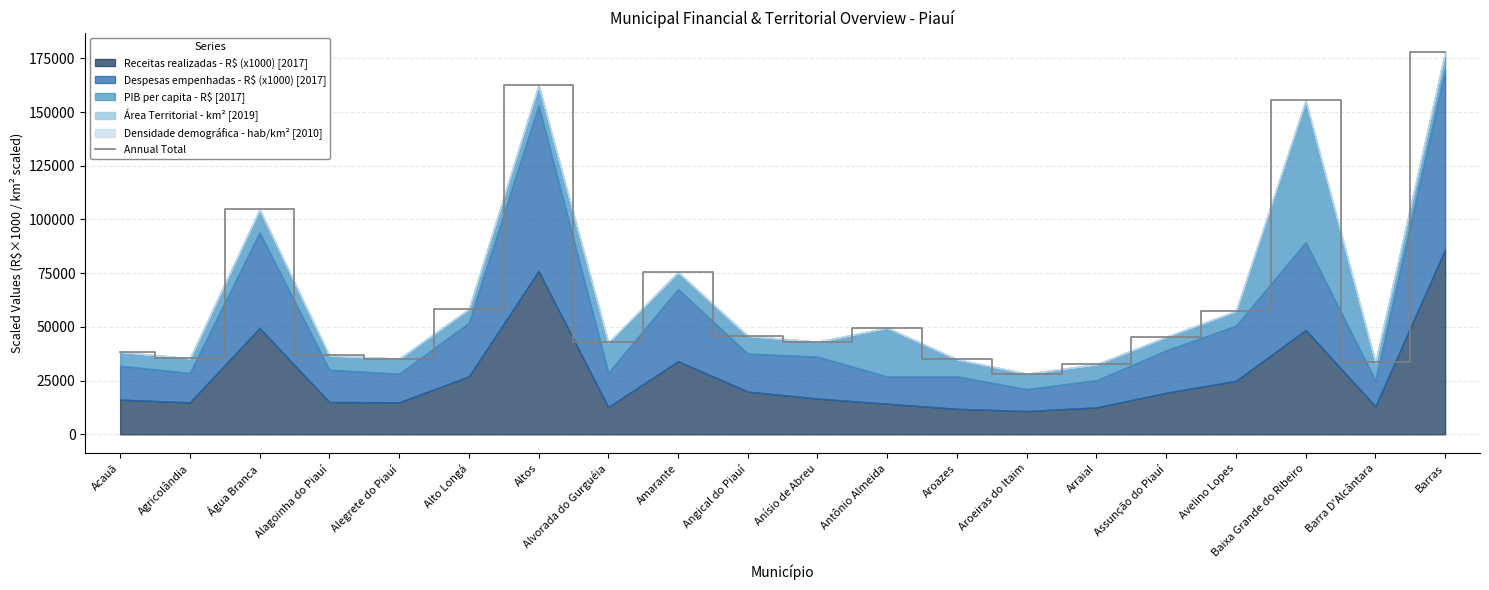

List the labels in order of value, smallest first.

Aroeiras do Itaim, Arraial, Barra D'Alcântara, Aroazes, Alegrete do Piauí, Agricolândia, Alagoinha do Piauí, Acauã, Alvorada do Gurguéia, Anísio de Abreu, Assunção do Piauí, Angical do Piauí, Antônio Almeida, Avelino Lopes, Alto Longá, Amarante, Água Branca, Baixa Grande do Ribeiro, Altos, Barras